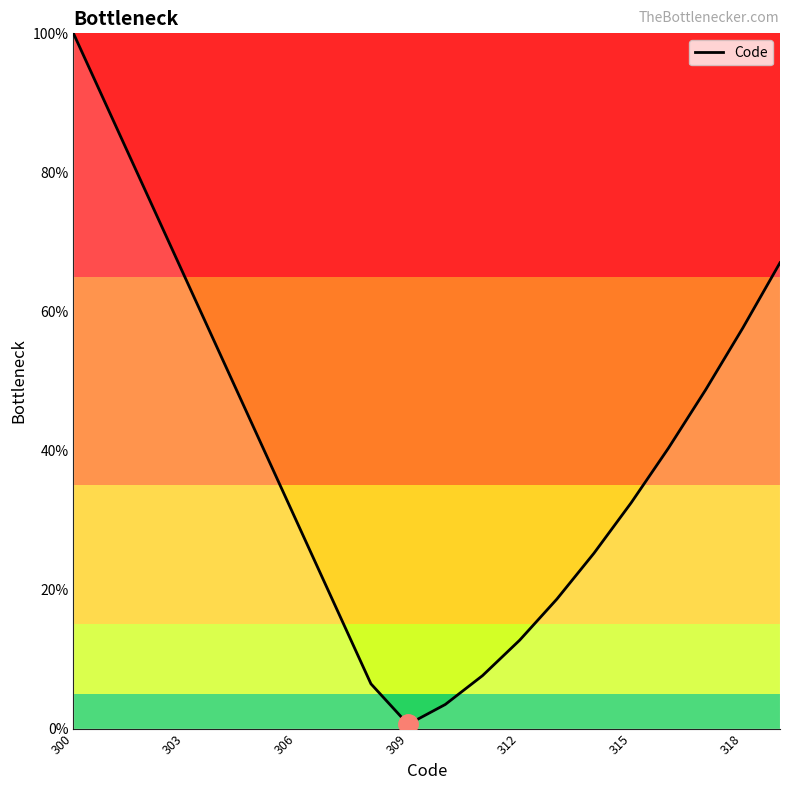

What is the maximum value shown in the chart?

100.0